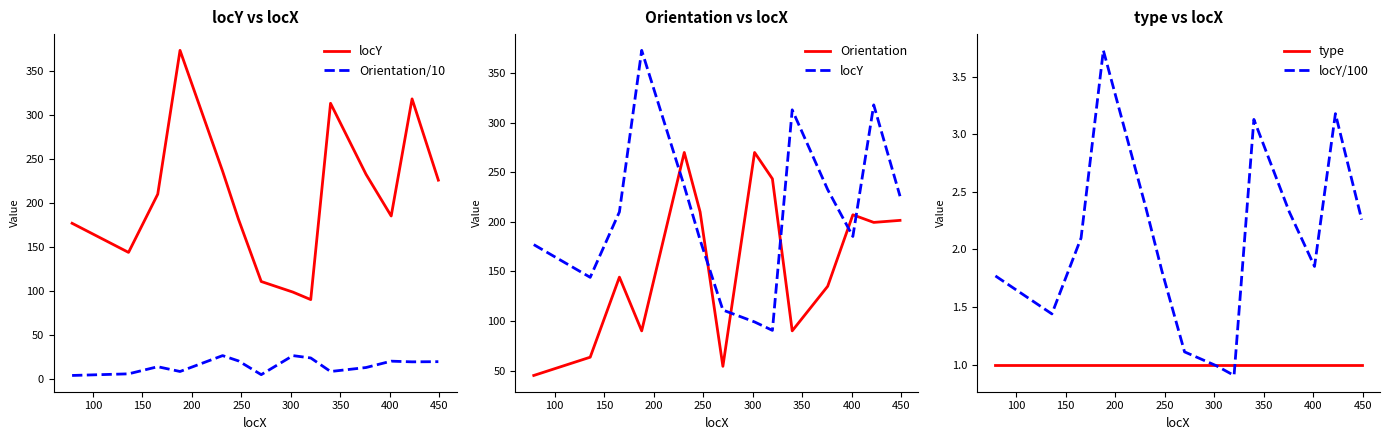

What is the minimum value for locY/100?

0.9